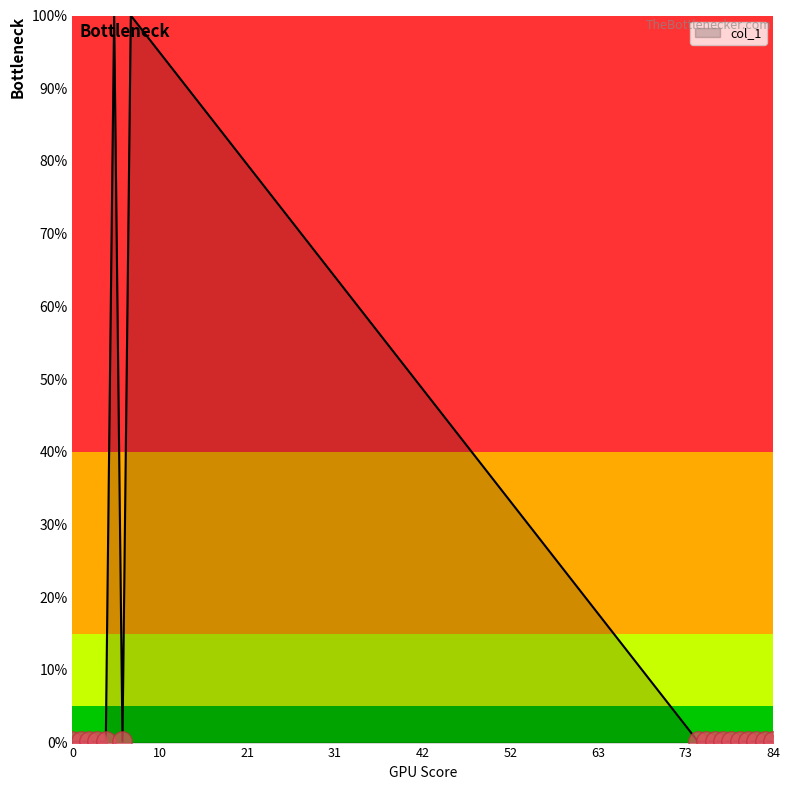

What is the sum of all values?

2.0